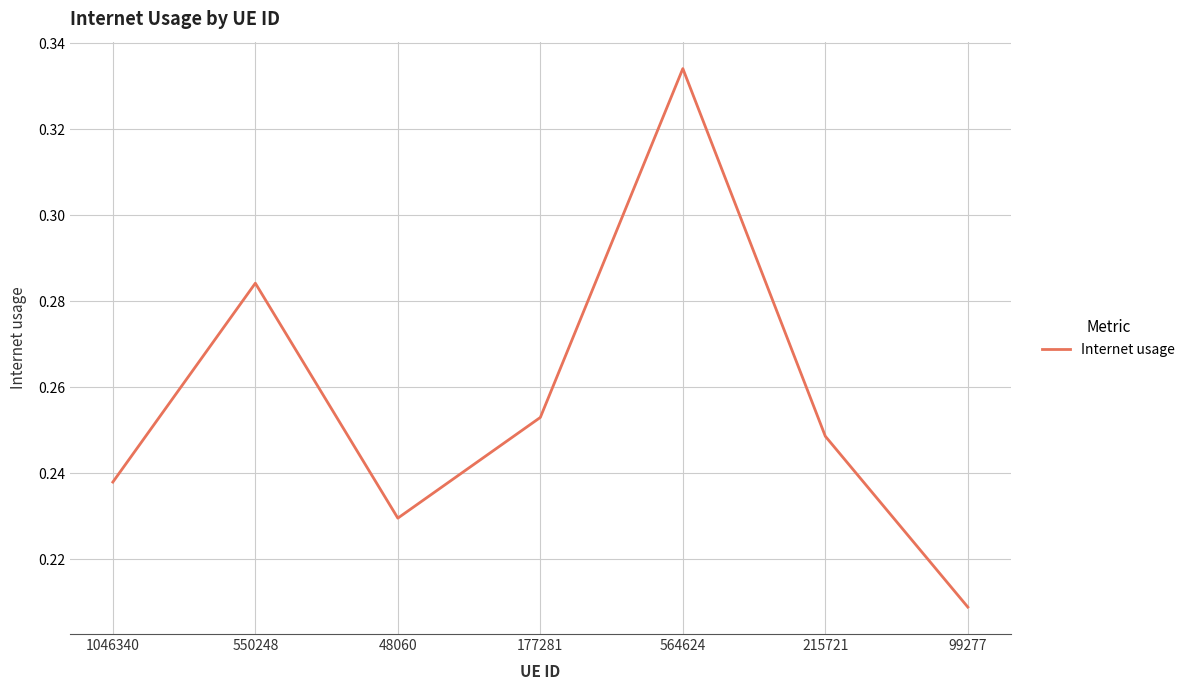

Rank the categories by value from highest to lowest.

564624, 550248, 177281, 215721, 1046340, 48060, 99277